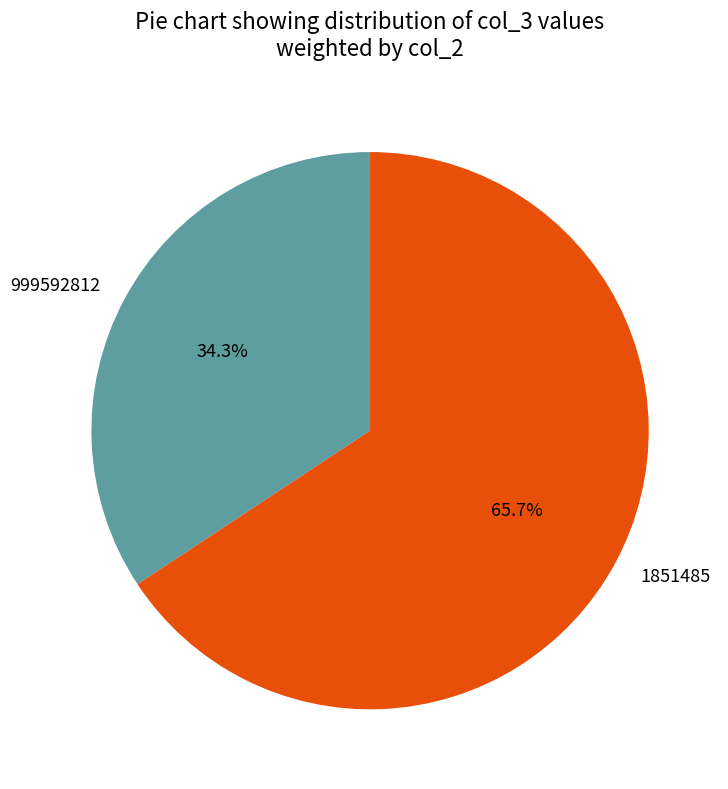

Which category has the biggest portion of the pie?

1851485